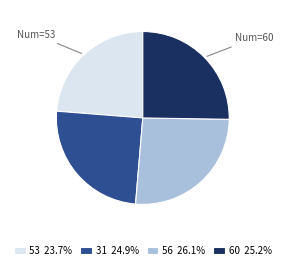

Which slice is the smallest?

53